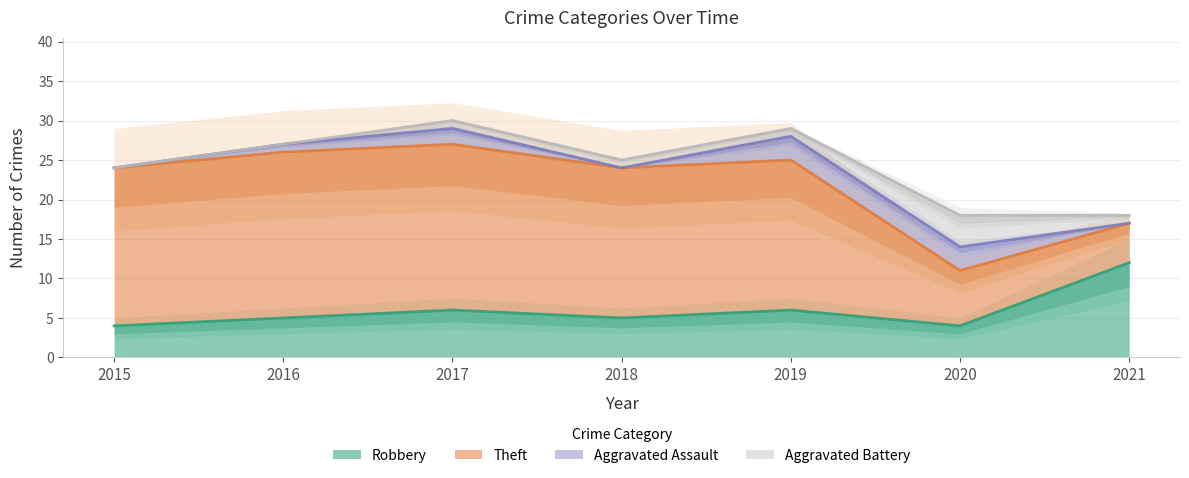

At which category is the sum across all series the highest?

2017